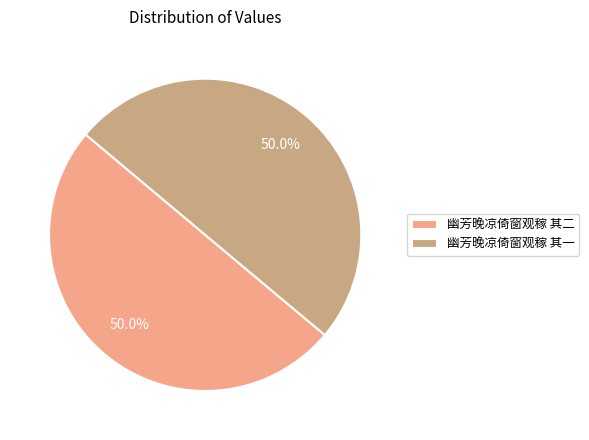

To the nearest percent, what portion does 幽芳晚凉倚窗观稼 其二 represent?

50%